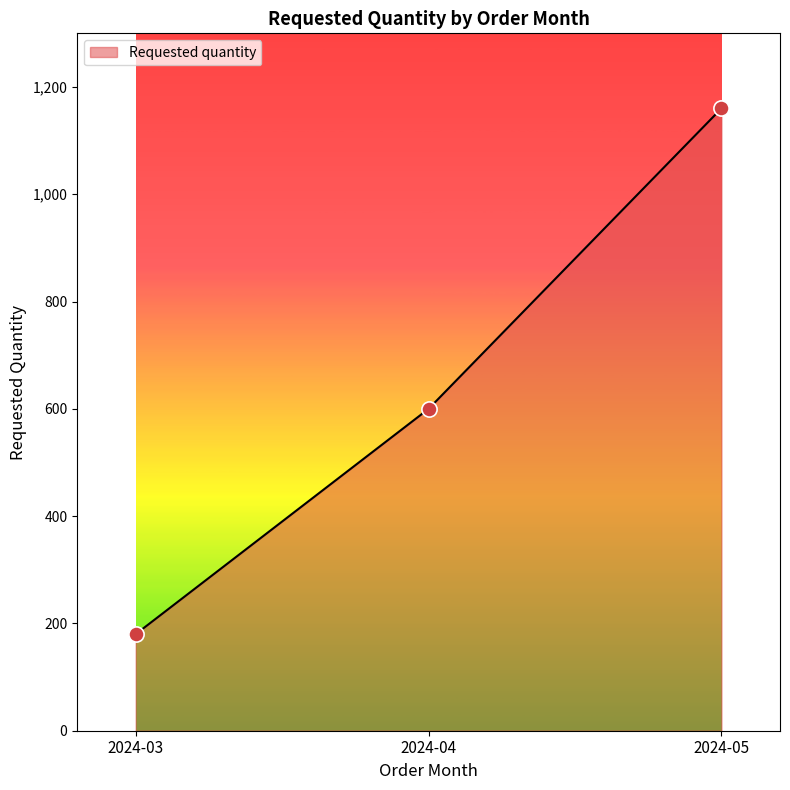

What is the change in value from 2024-03 to 2024-05?

+980